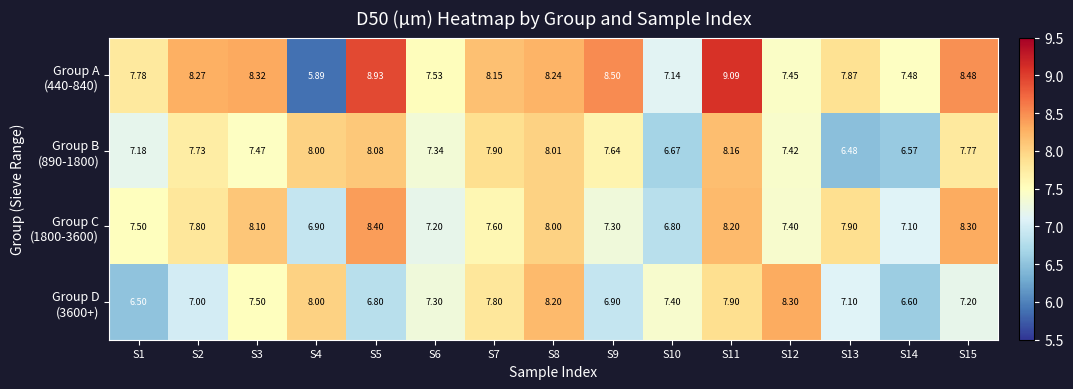

List the series in order of their peak value, lowest first.

Group B (890-1800), Group D (3600+), Group C (1800-3600), Group A (440-840)